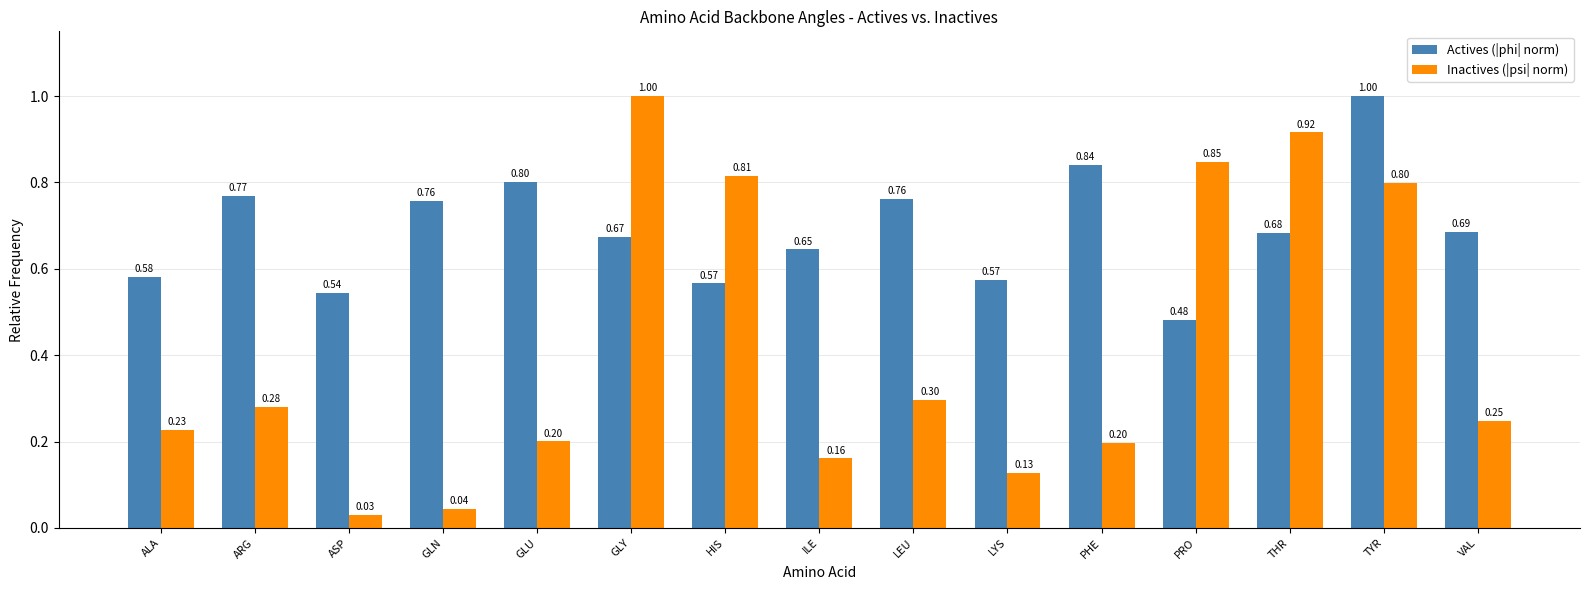

What is the label of the 2nd bar from the left?

ARG